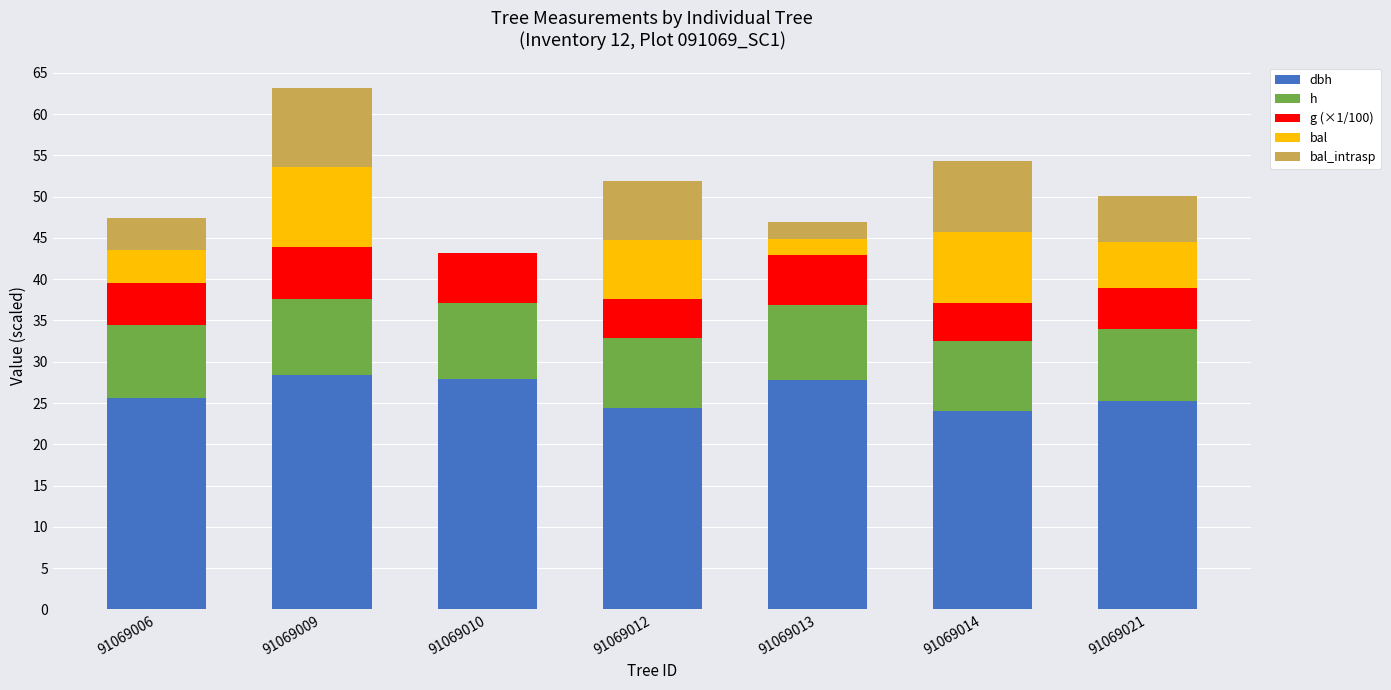

What is the total value across all series at 91069006?

47.4